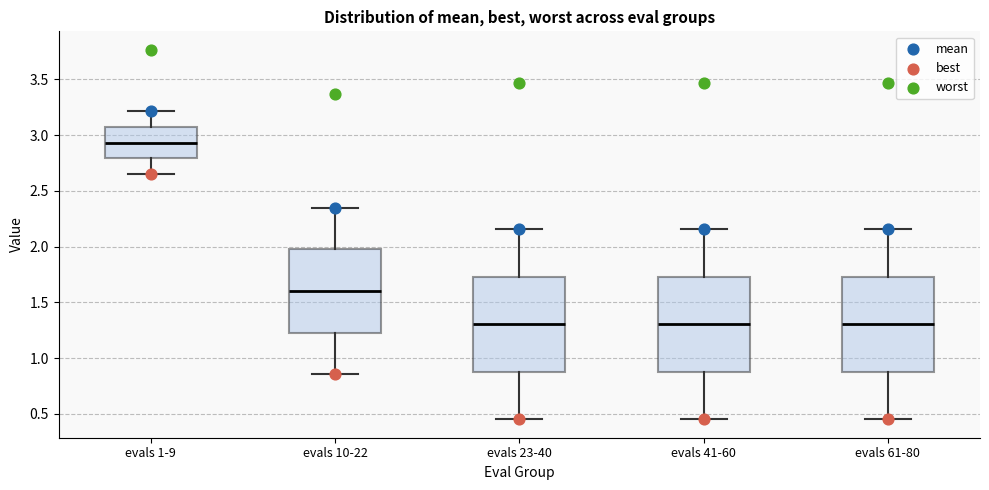

Reading left to right, transcribe this box plot: for each box, give where its median line is, the range the box spans, and where its two whiskers end, as read against the y-axis. The values are not printed on the chart, so give them approximately, as read against the axis.

evals 1-9: median 2.95, box 2.80 to 3.10, whiskers 2.65 to 3.20
evals 10-22: median 1.60, box 1.25 to 2.00, whiskers 0.85 to 2.35
evals 23-40: median 1.30, box 0.90 to 1.75, whiskers 0.45 to 2.15
evals 41-60: median 1.30, box 0.90 to 1.75, whiskers 0.45 to 2.15
evals 61-80: median 1.30, box 0.90 to 1.75, whiskers 0.45 to 2.15